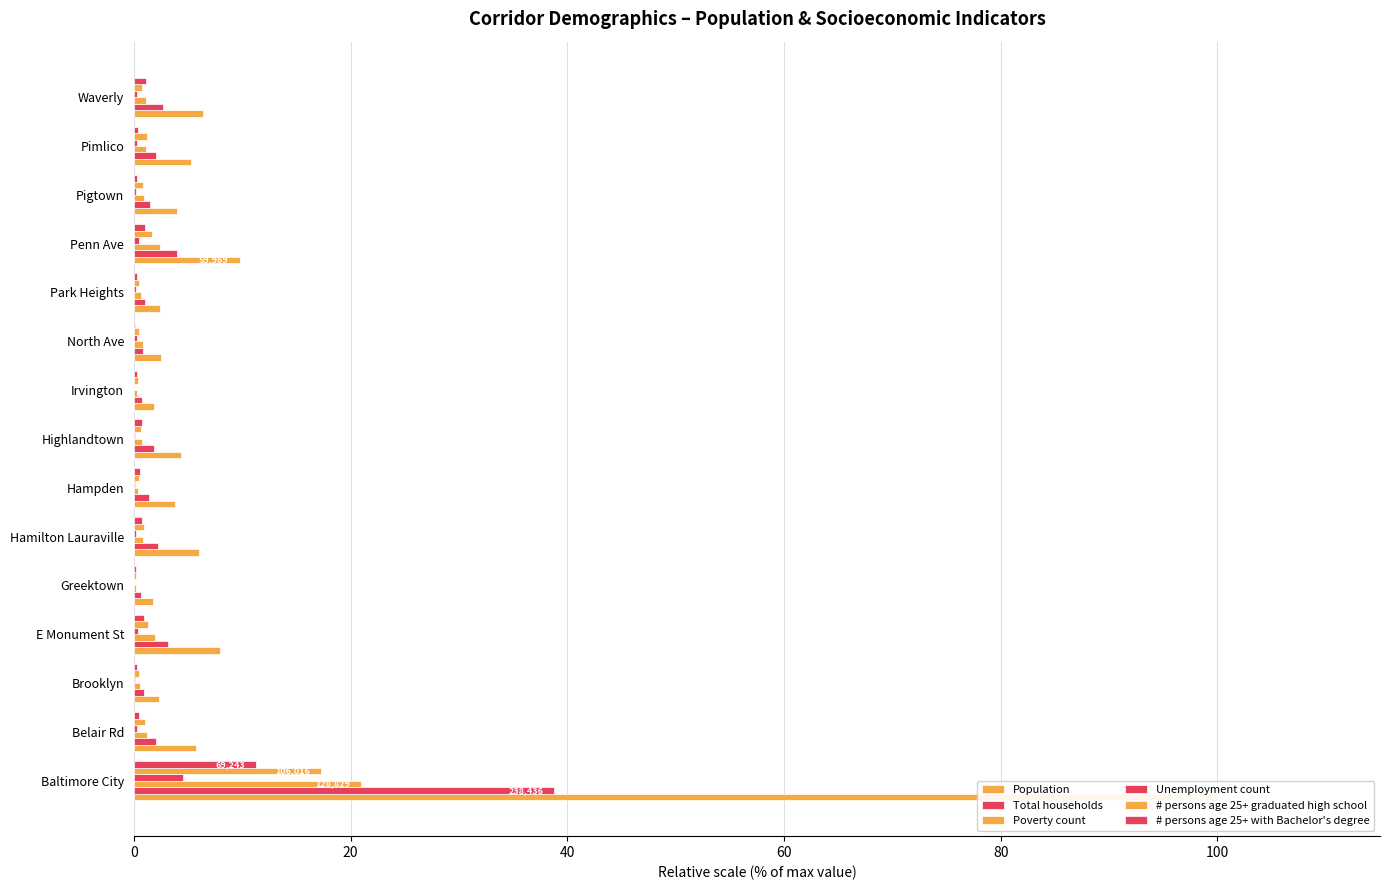

How many bars are there in each group?

6